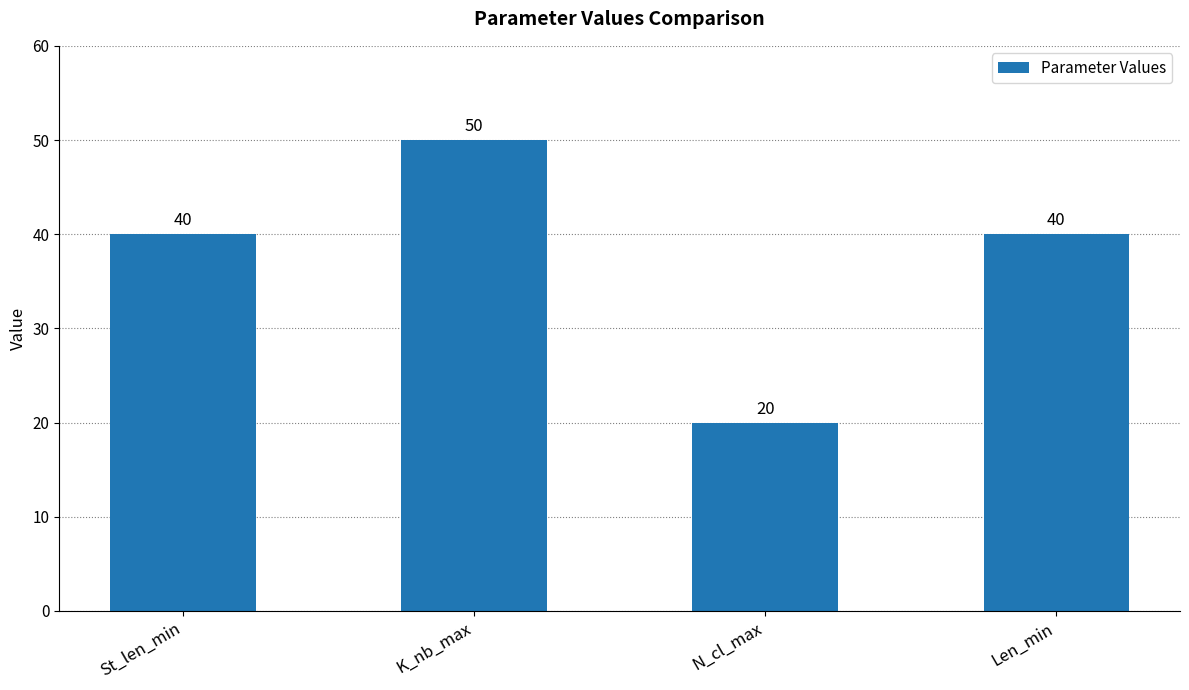

What is the label of the 2nd bar from the left?

K_nb_max